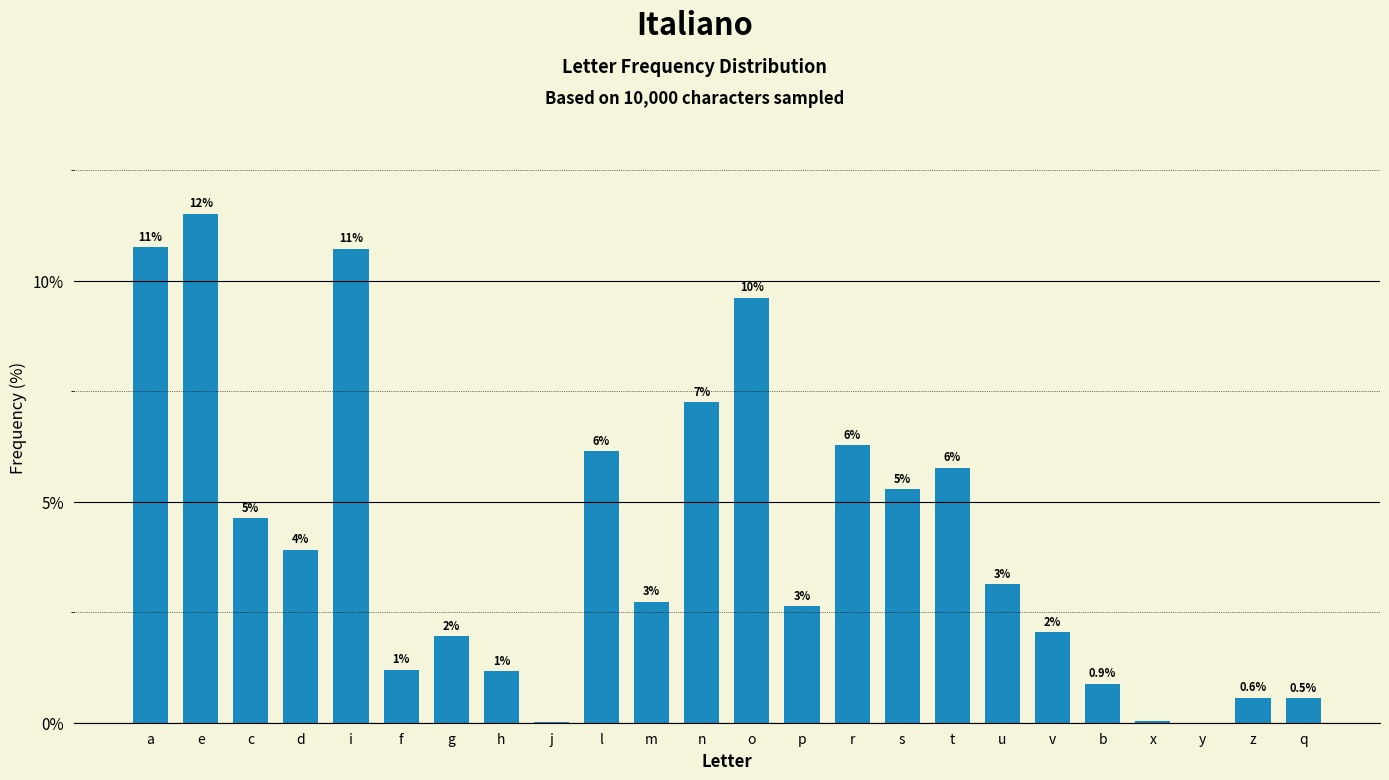

List the labels in order of value, largest first.

e, a, i, o, n, r, l, t, s, c, d, u, m, p, v, g, f, h, b, z, q, x, j, y